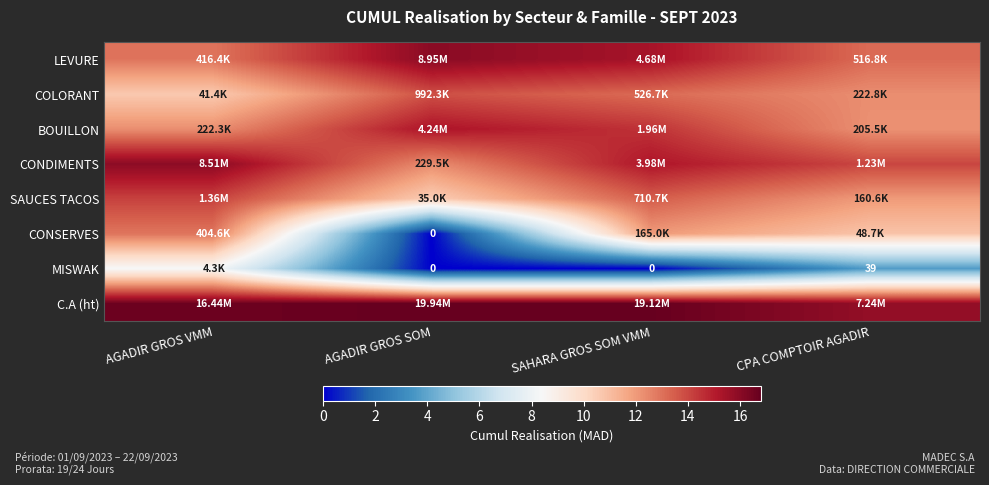

How many values in the SAUCES TACOS series exceed 13?

2